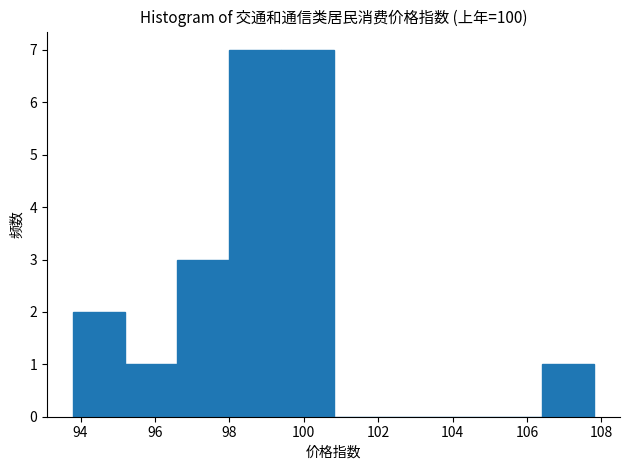

How tall is the bar that spans 106.4 to 107.8 on the x-axis? The values are not printed on the chart, so give them approximately, as read against the axis.

1